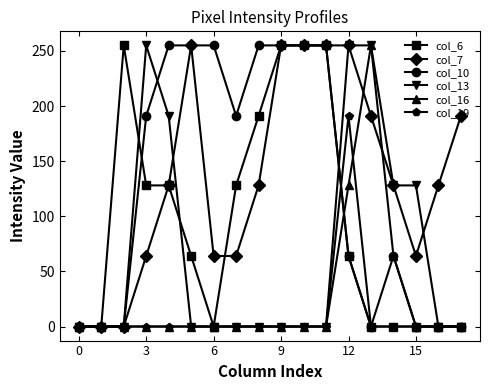

Does the chart have visible grid lines?

No